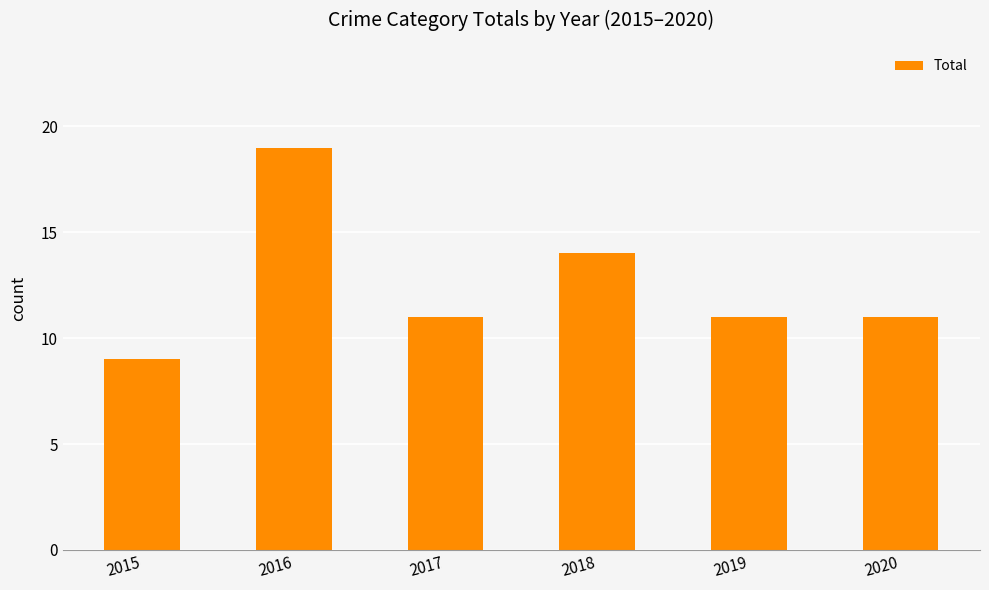

Reading left to right, transcribe all the data shown in this chart.

9	19	11	14	11	11